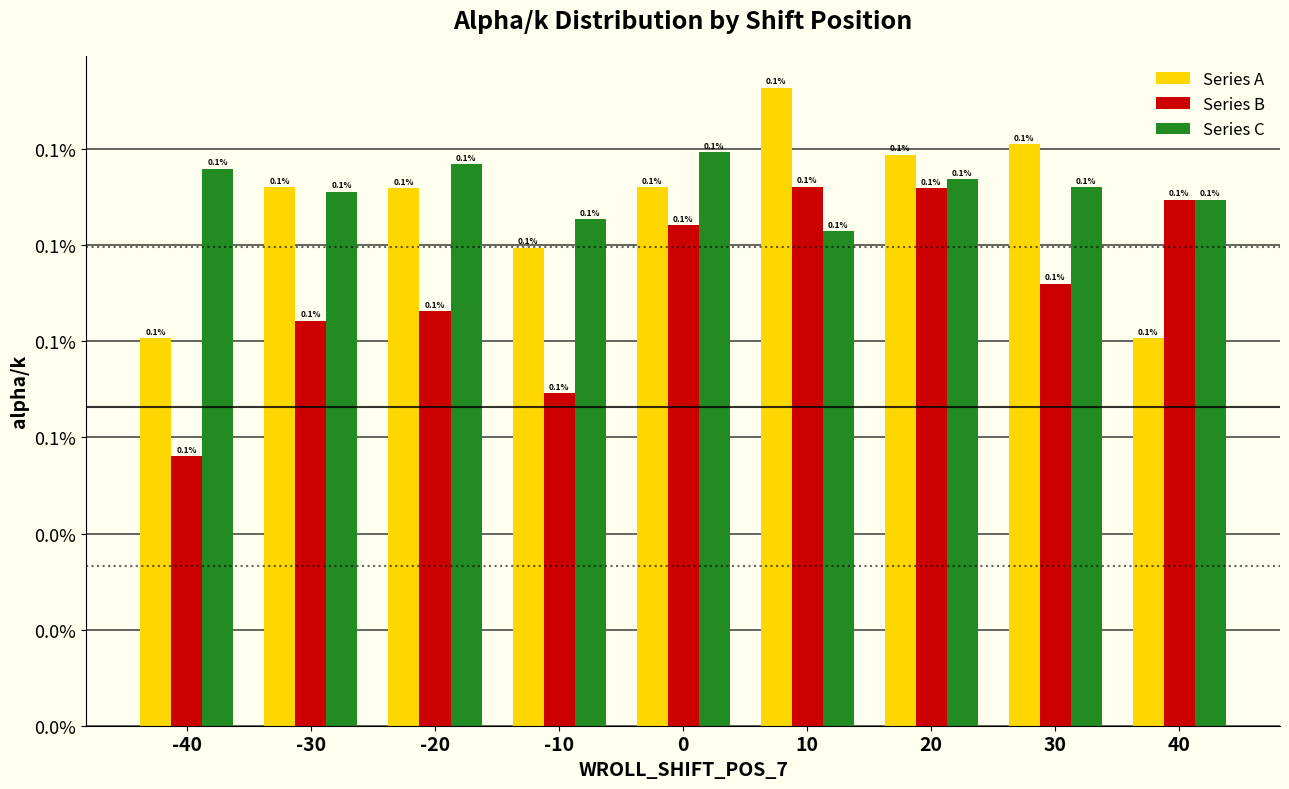

Which series has the largest total across all categories?

Series C